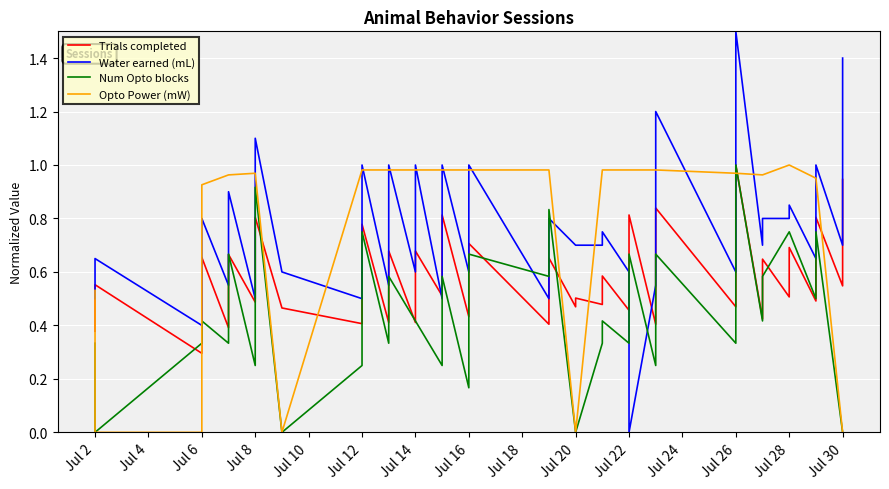

What is the label of the 39th point from the right?

Jul 2